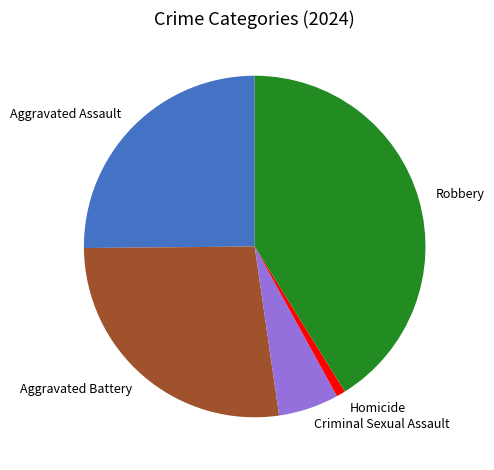

Combined, do Aggravated Battery and Robbery account for over 50%?

Yes